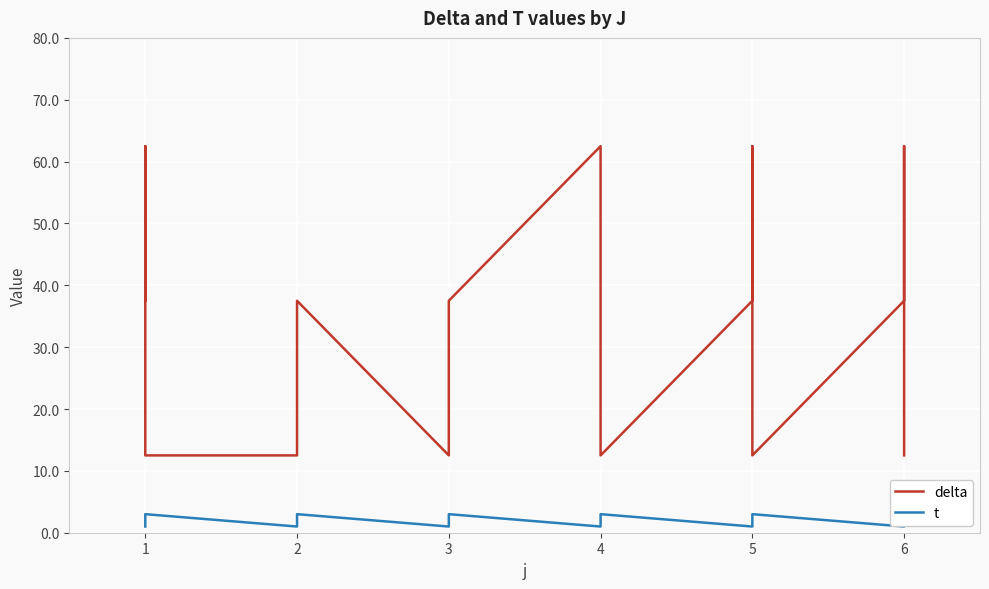

What is the difference between the maximum and second lowest values in the delta series?

50.0